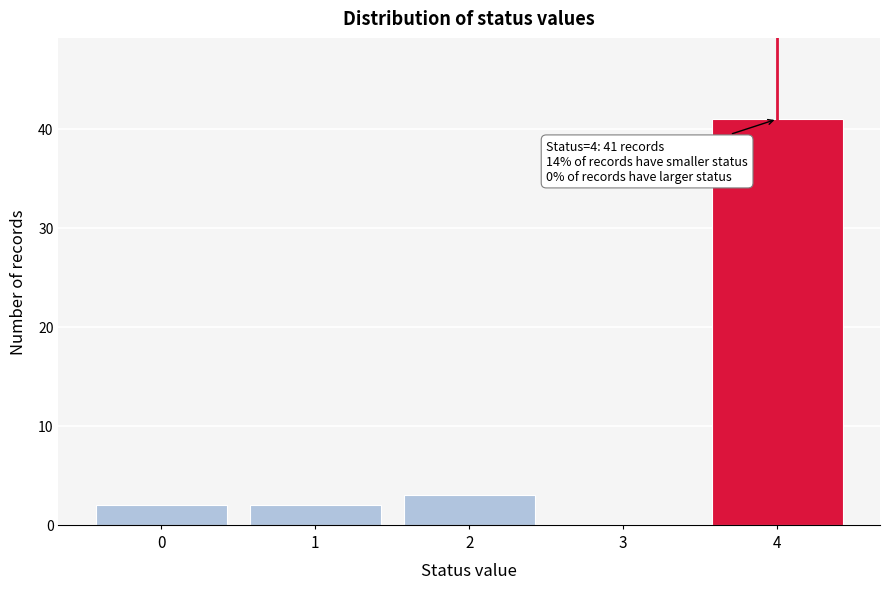

Reading left to right, extract all data points from this chart.

0=2	1=2	2=3	3=0	4=41